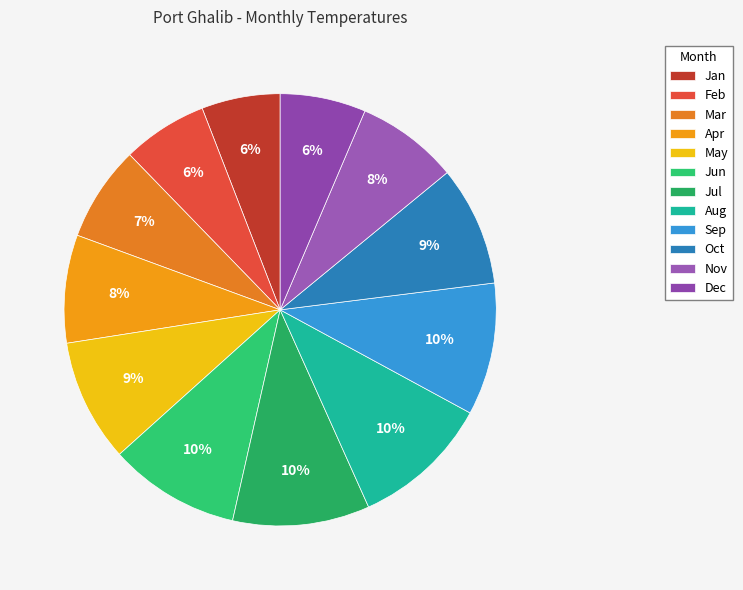

To the nearest percent, what is the difference between the Mar and Apr slice percentages?

1%